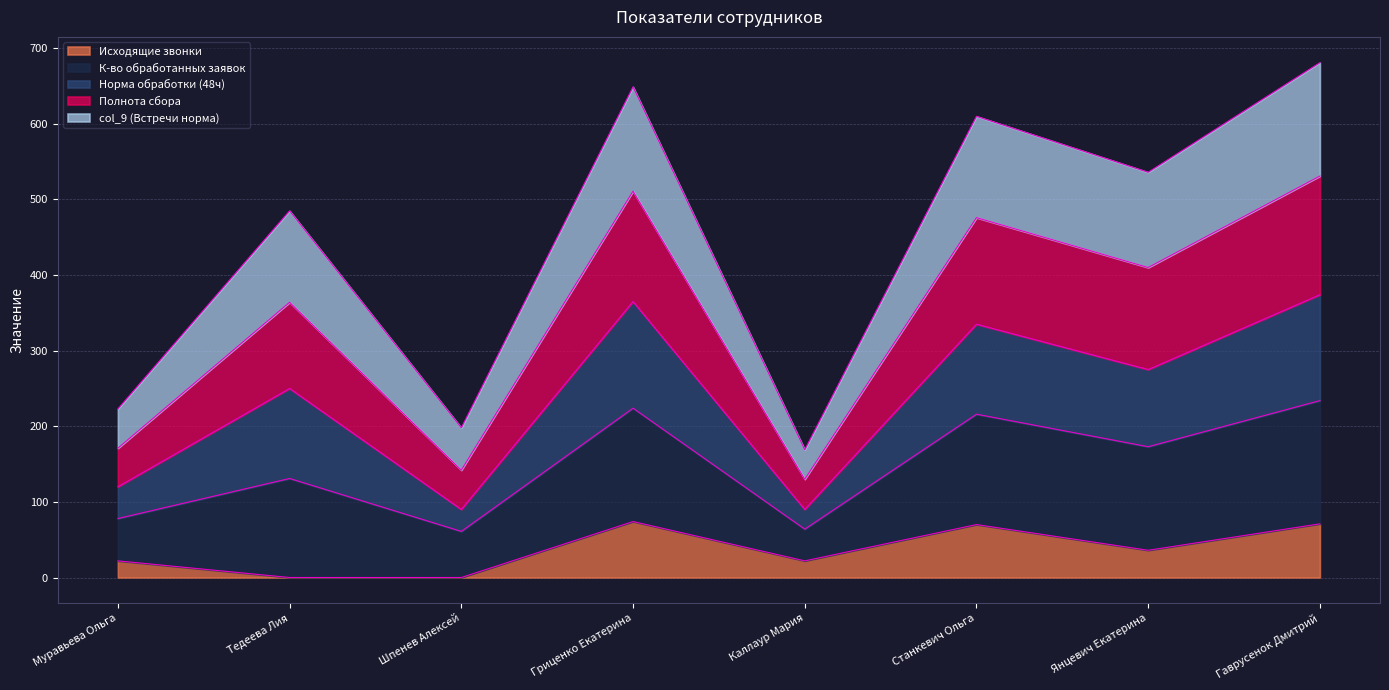

True or false: Полнота сбора and К-во обработанных заявок cross at least once.

False